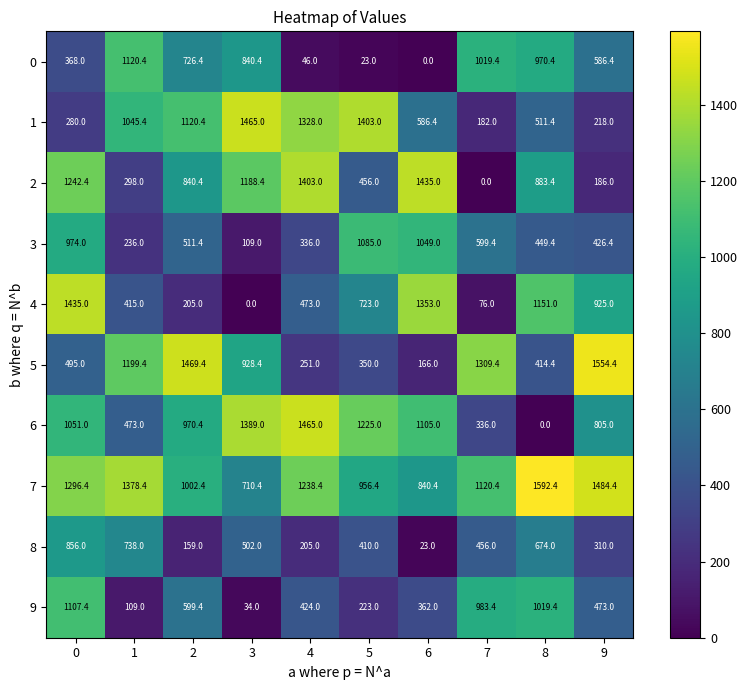

What is the approximate value of 7 at 6?

840.4